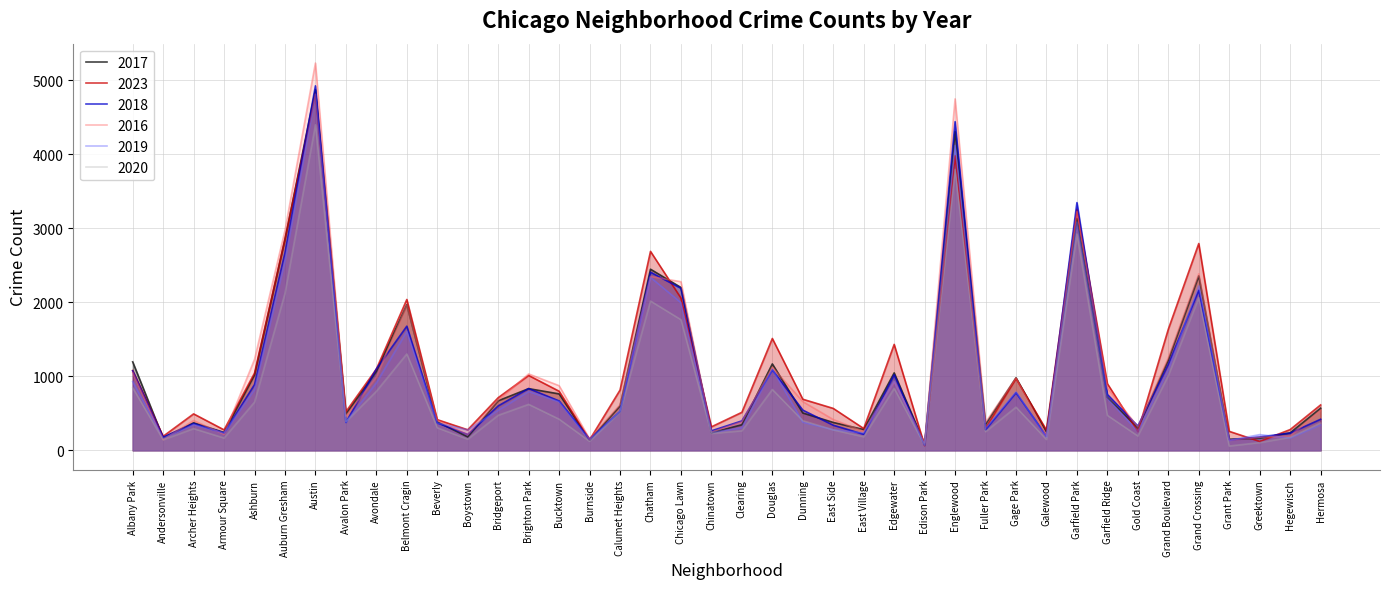

How many intersections are there between 2018 and 2023?

16